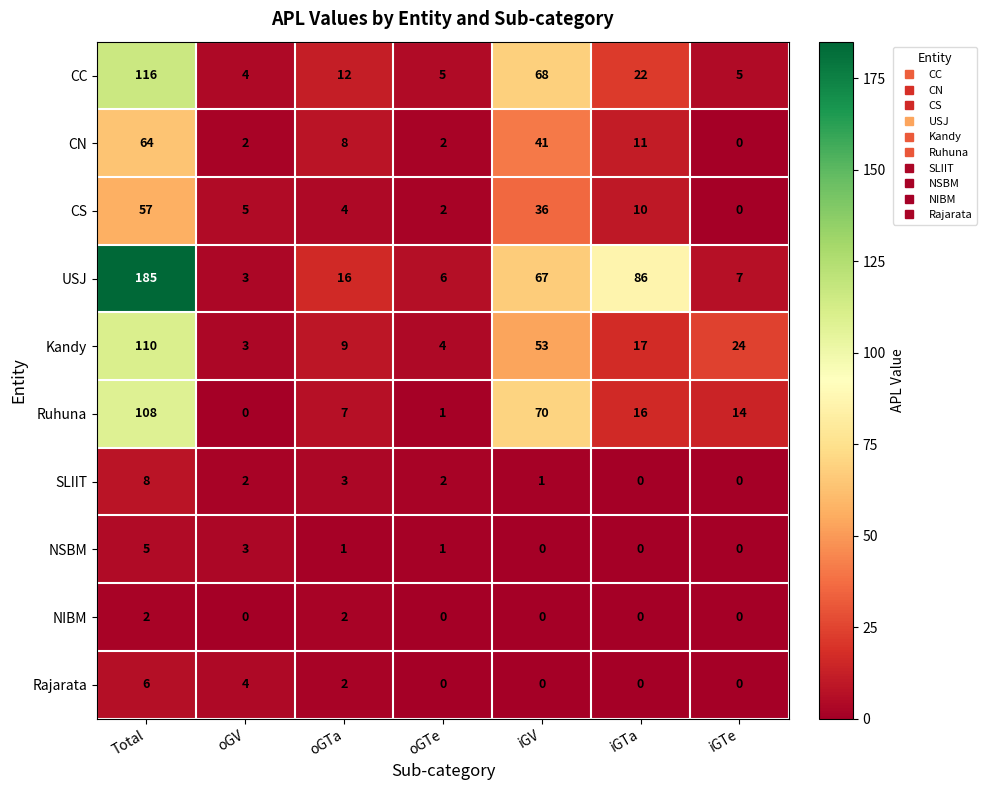

At which category does the chart reach its peak across all series?

Total